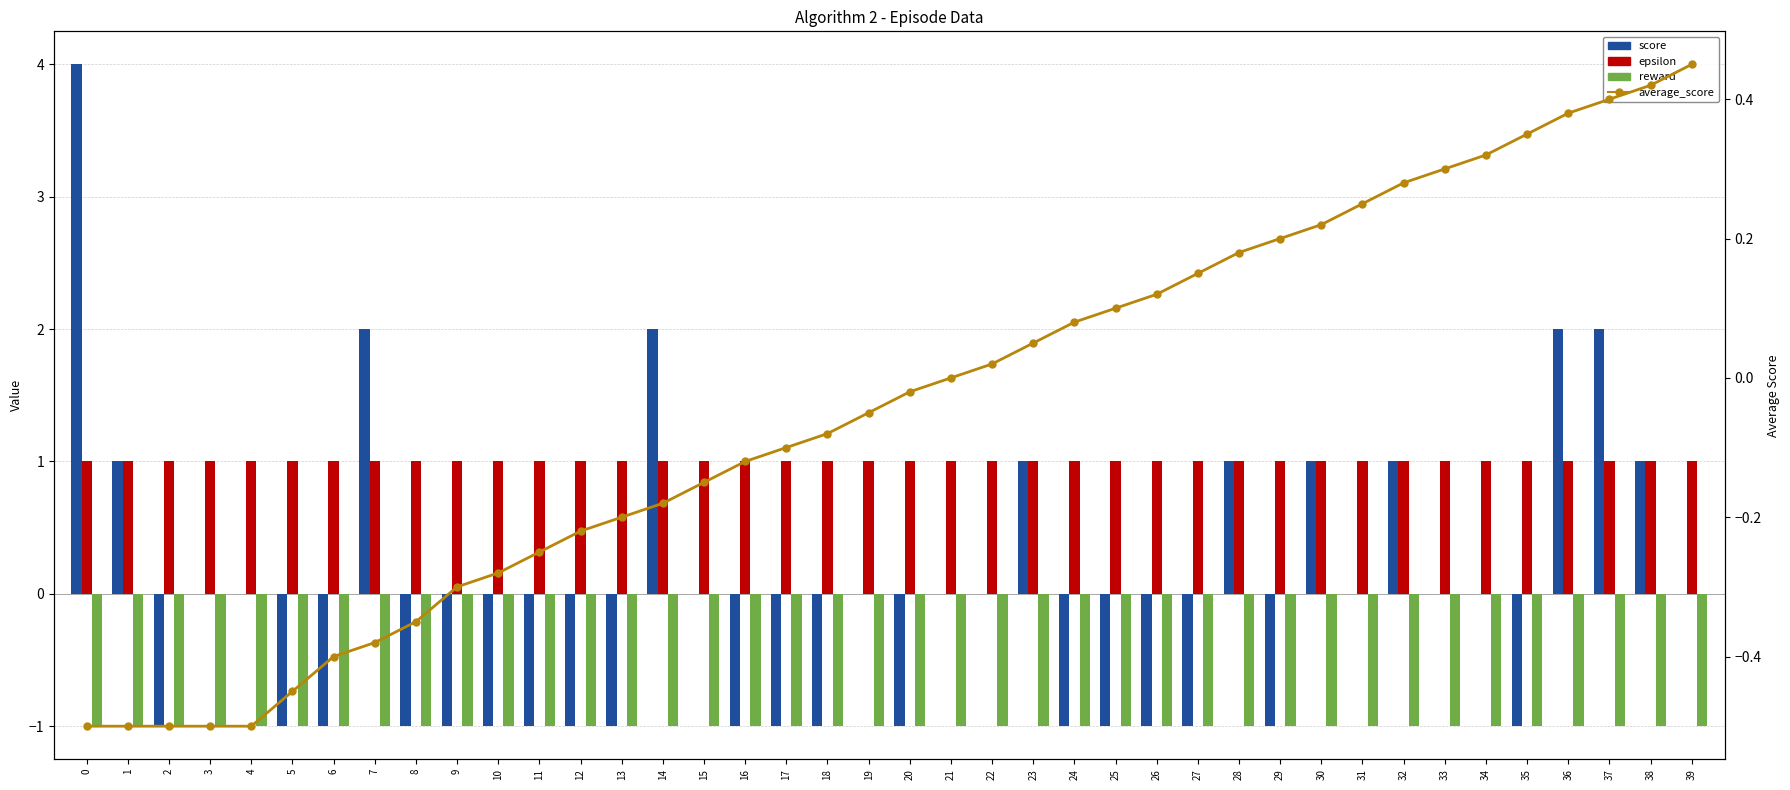

List the labels in order of epsilon value, largest first.

0, 1, 2, 3, 4, 5, 6, 7, 8, 9, 10, 11, 12, 13, 14, 15, 16, 17, 18, 19, 20, 21, 22, 23, 24, 25, 26, 27, 28, 29, 30, 31, 32, 33, 34, 35, 36, 37, 38, 39